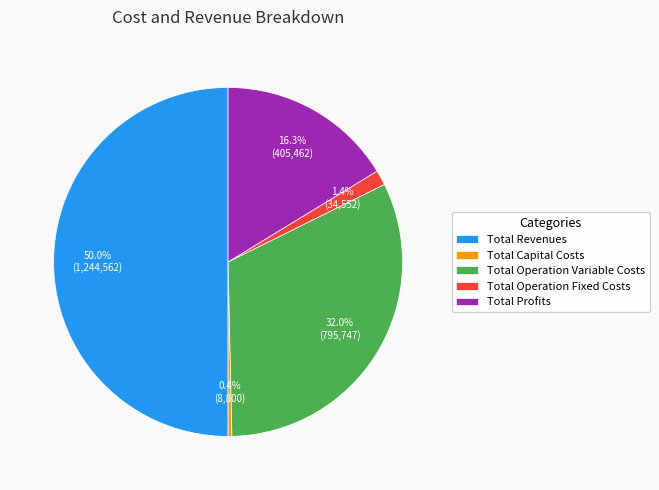

How much of the chart is everything except Total Operation Variable Costs?

68.0%